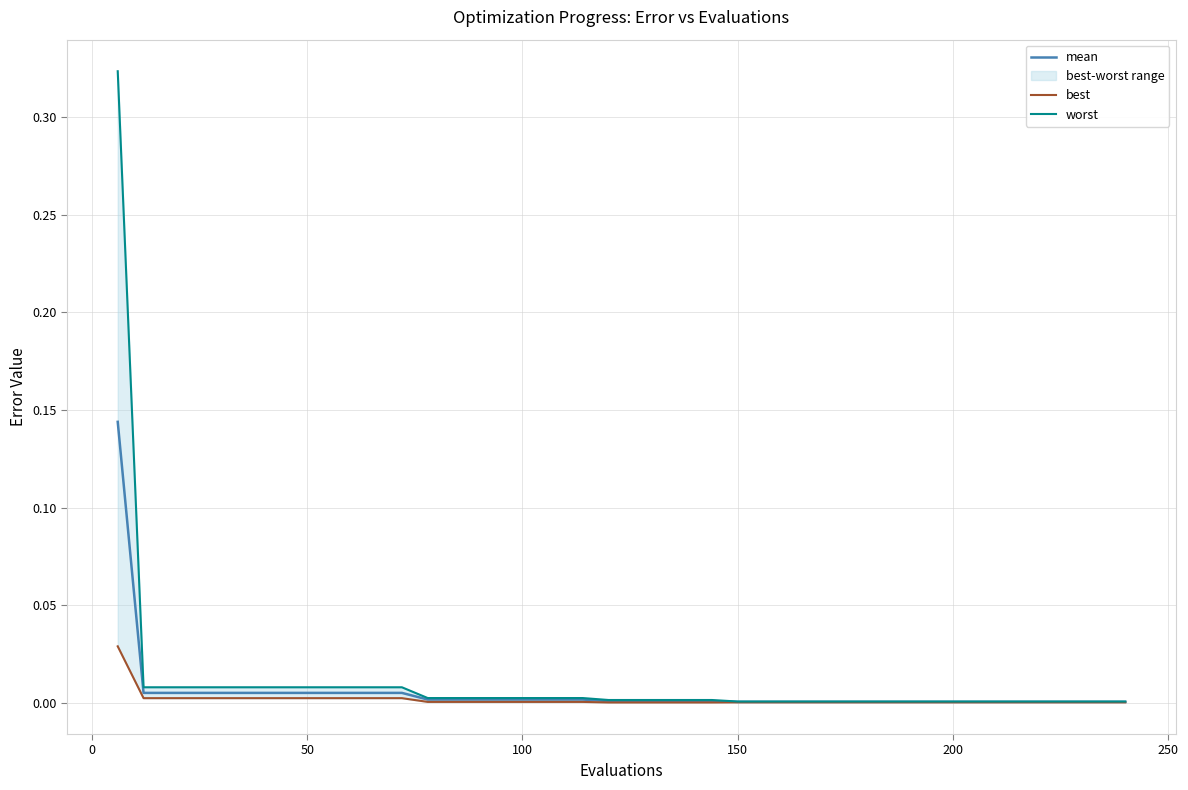

Is the value of mean at 16 greater than the value of best at 0?

No